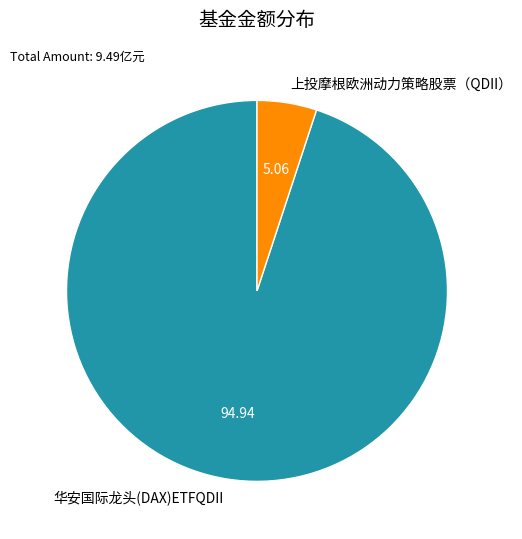

Which category accounts for the majority?

华安国际龙头(DAX)ETFQDII